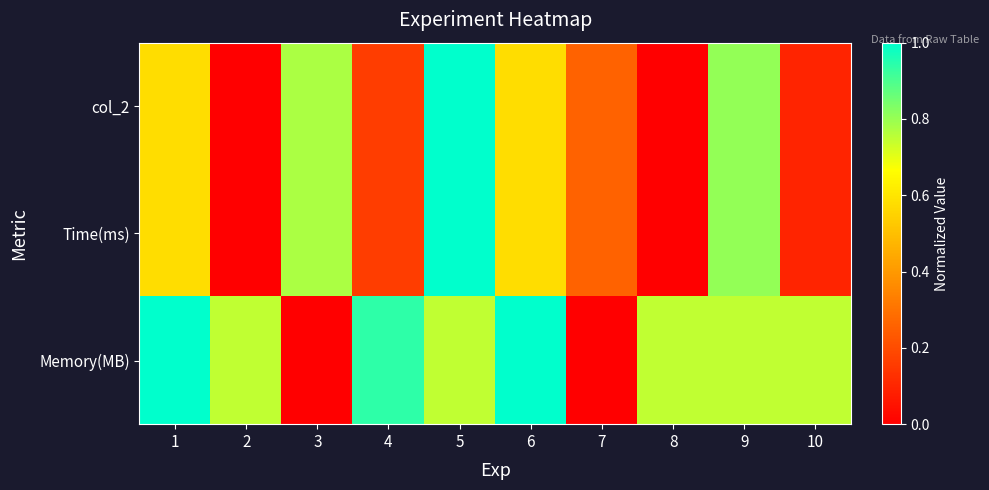

Reading right to left, list all the values displayed in this chart.

col_2: 10=0.1	9=0.8	8=0.0	7=0.3	6=0.6	5=1.0	4=0.2	3=0.8	2=0.0	1=0.6
Time(ms): 10=0.1	9=0.8	8=0.0	7=0.3	6=0.6	5=1.0	4=0.2	3=0.8	2=0.0	1=0.6
Memory(MB): 10=0.7	9=0.7	8=0.7	7=0.0	6=1.0	5=0.7	4=0.9	3=0.0	2=0.7	1=1.0